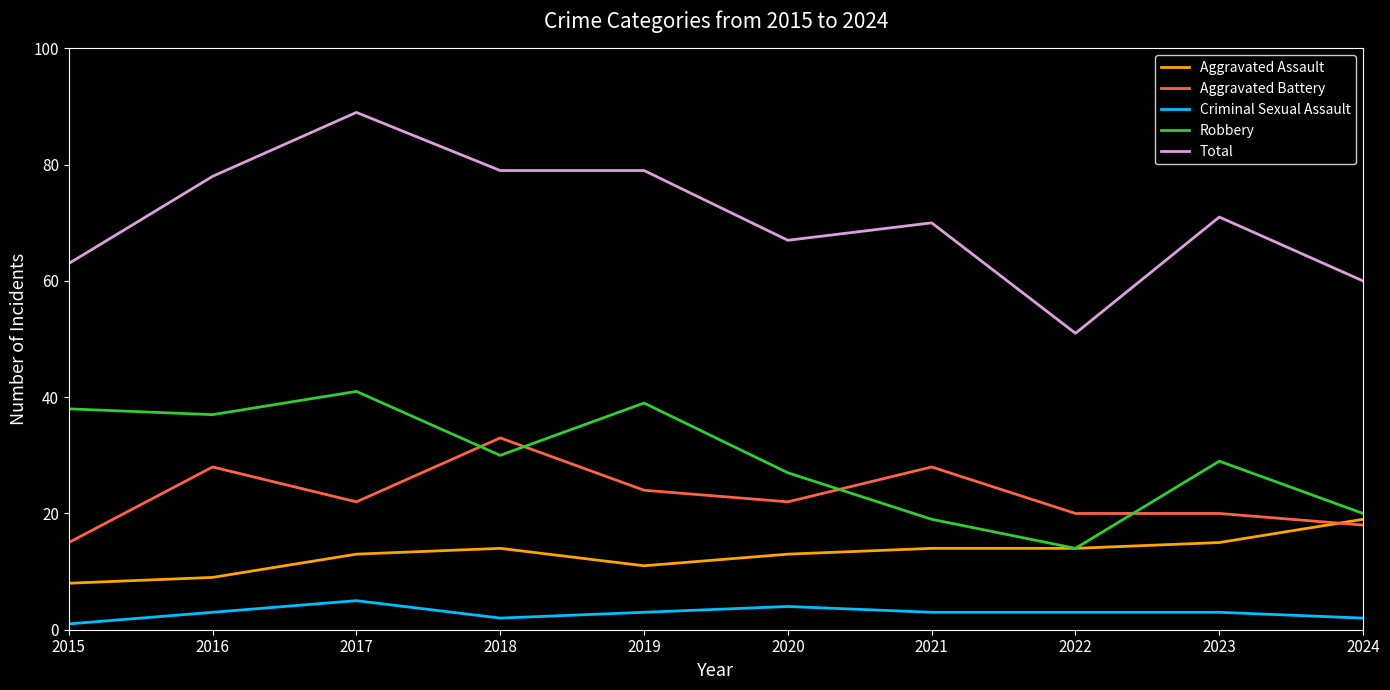

What are all the series names shown in the legend?

Aggravated Assault, Aggravated Battery, Criminal Sexual Assault, Robbery, Total